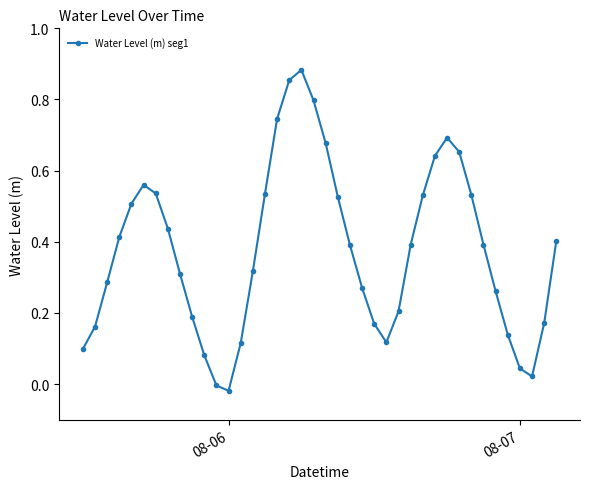

What is the sum of all values?

15.0